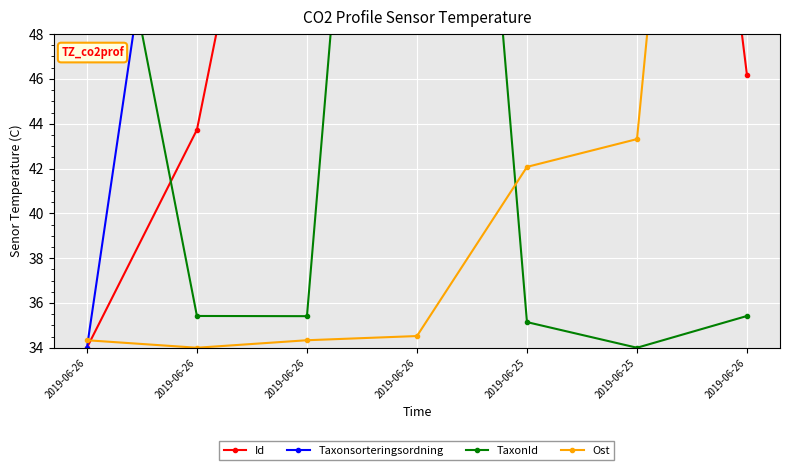

At which category does Id reach its first local peak?

2019-06-26